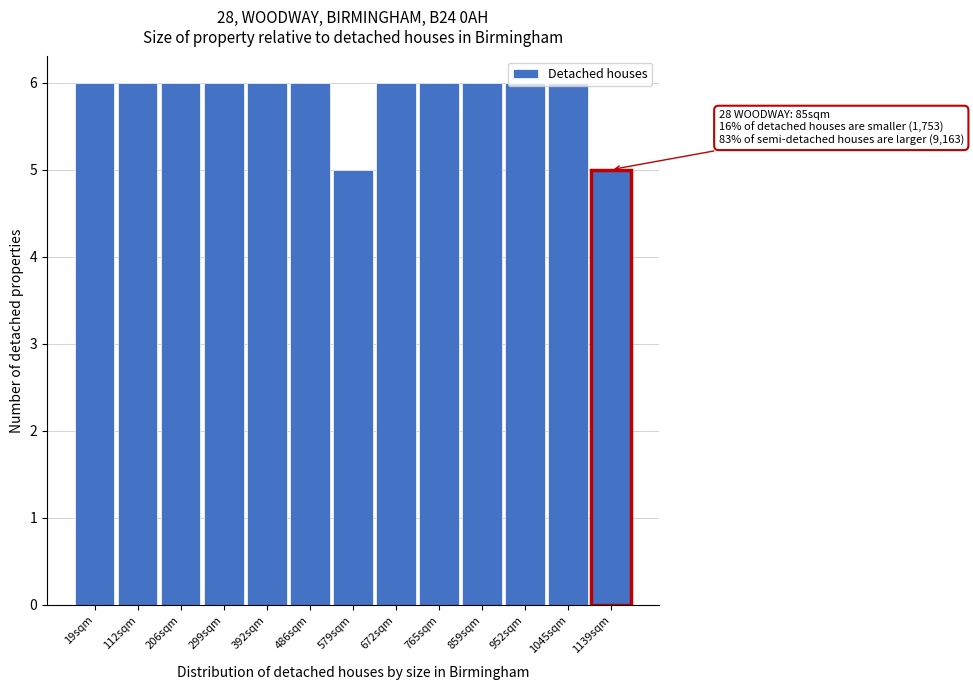

What is the value of the 4th bar from the left?

6